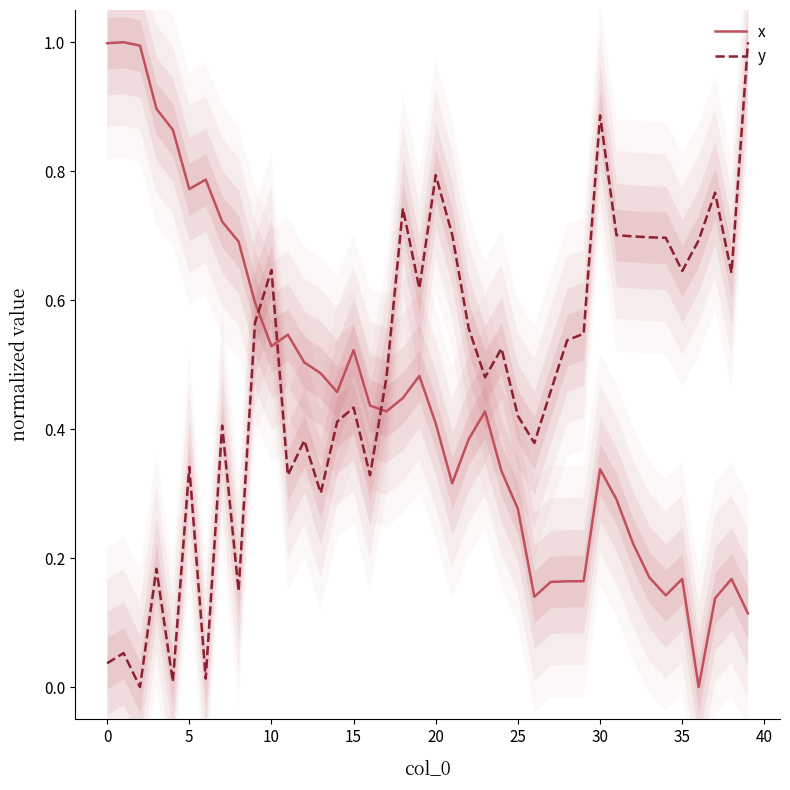

Which series ends up on top after the final intersection of x and y?

y